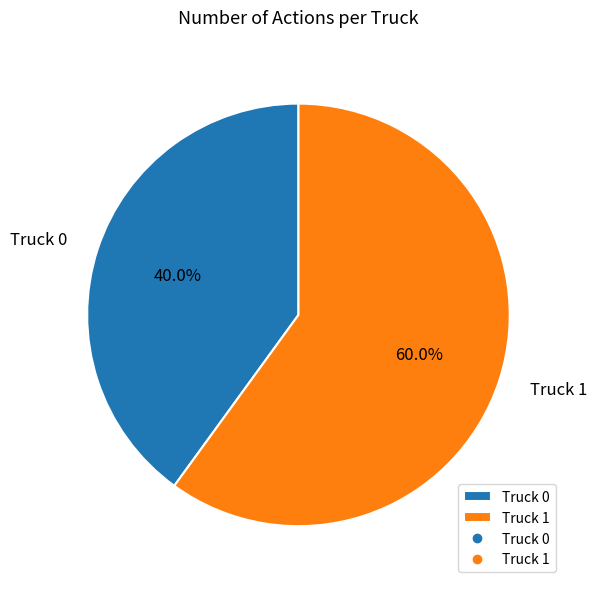

Is it true that Truck 1 is 60% of the pie?

True